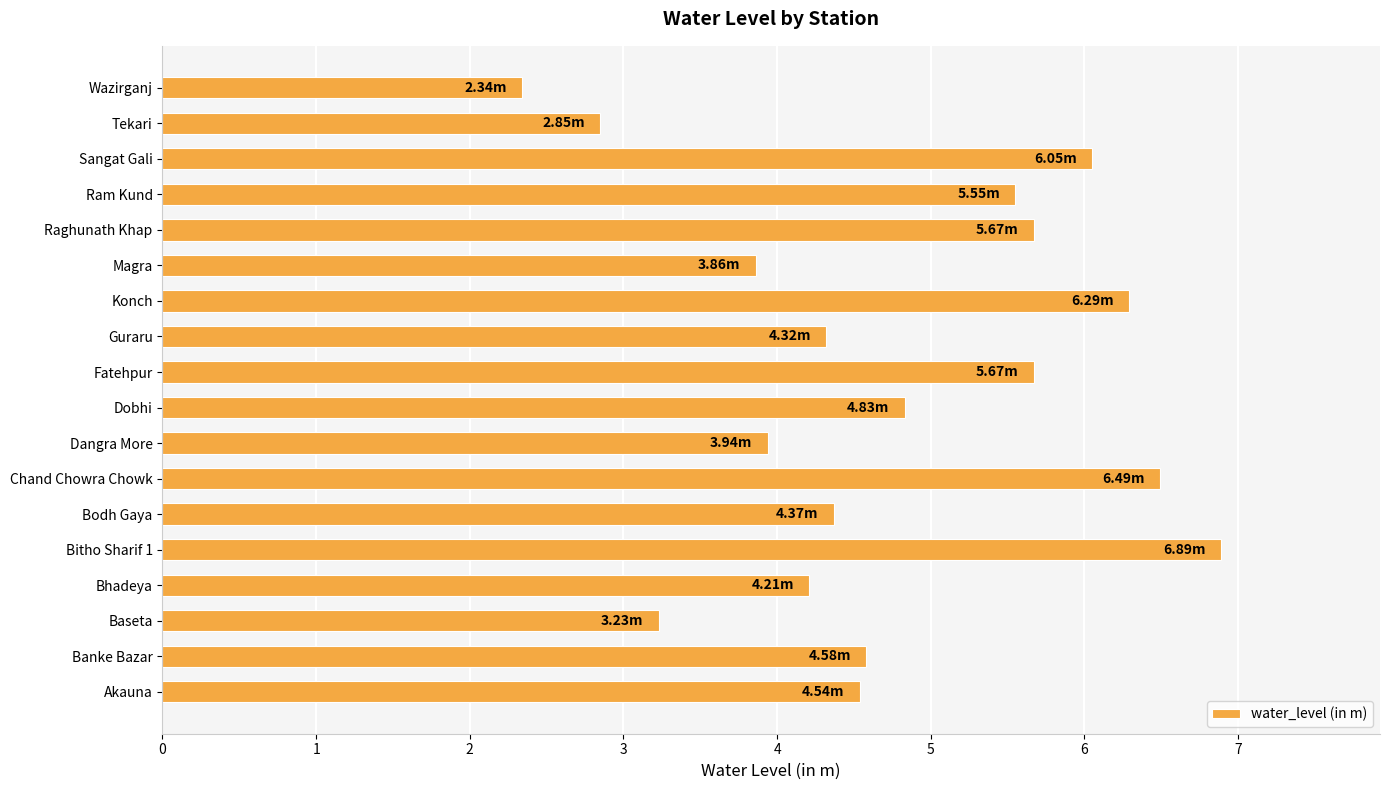

What is the sum of all values?

85.7